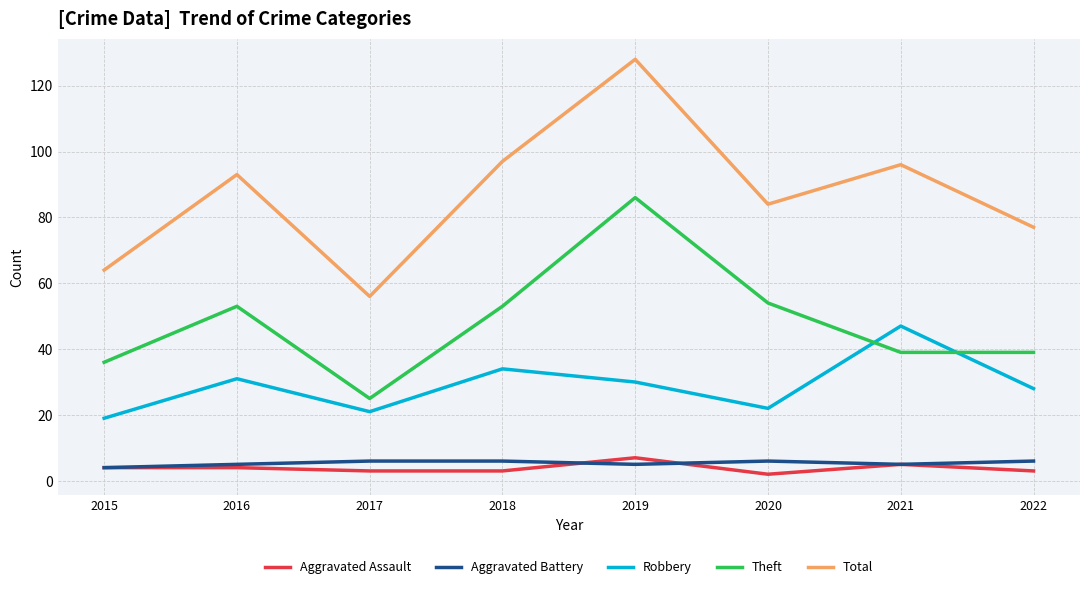

What is the highest value of the Theft series?

86